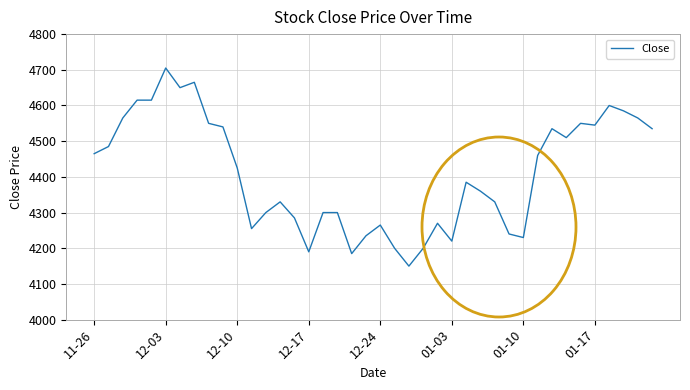

What is the difference between the maximum and minimum values?

555